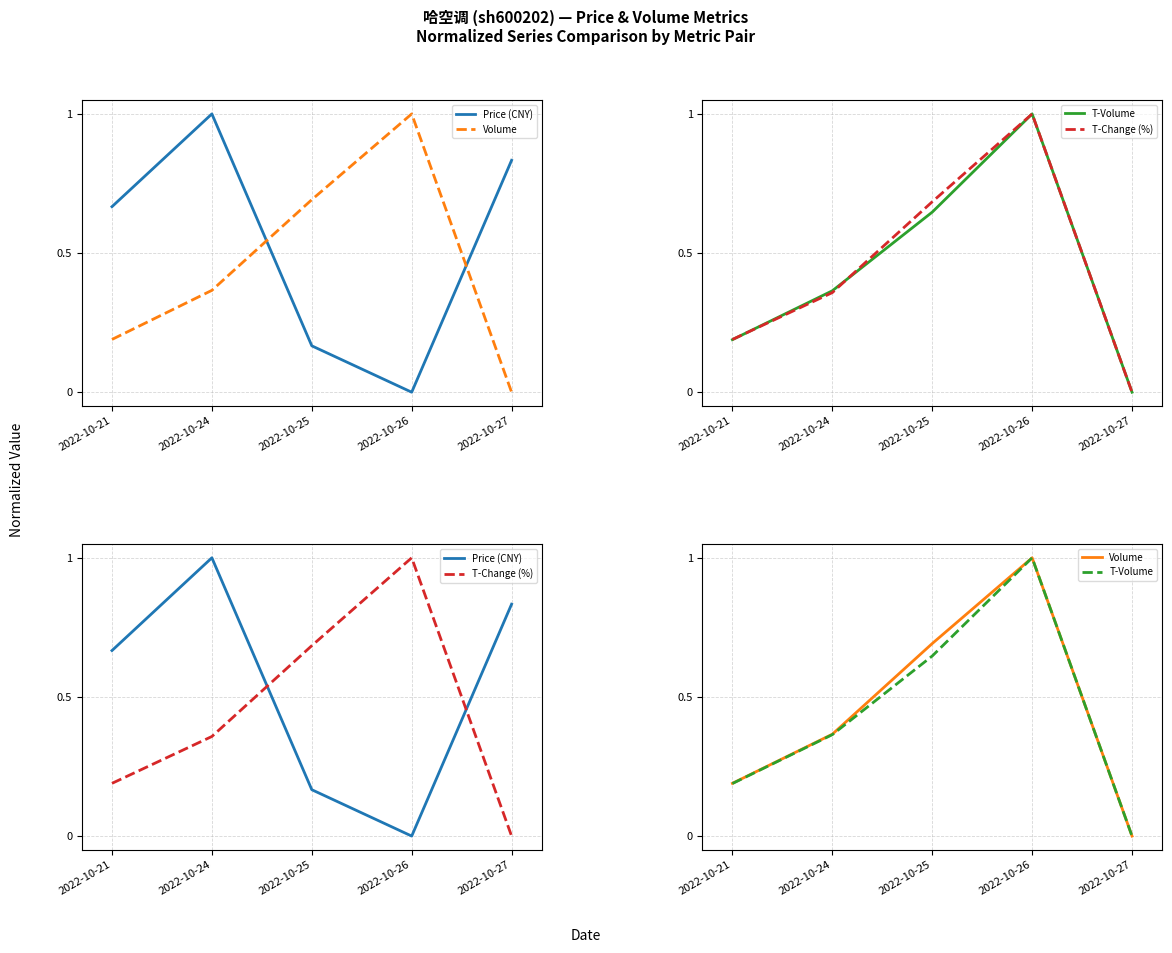

At which category does T-Volume reach its first local peak?

2022-10-26